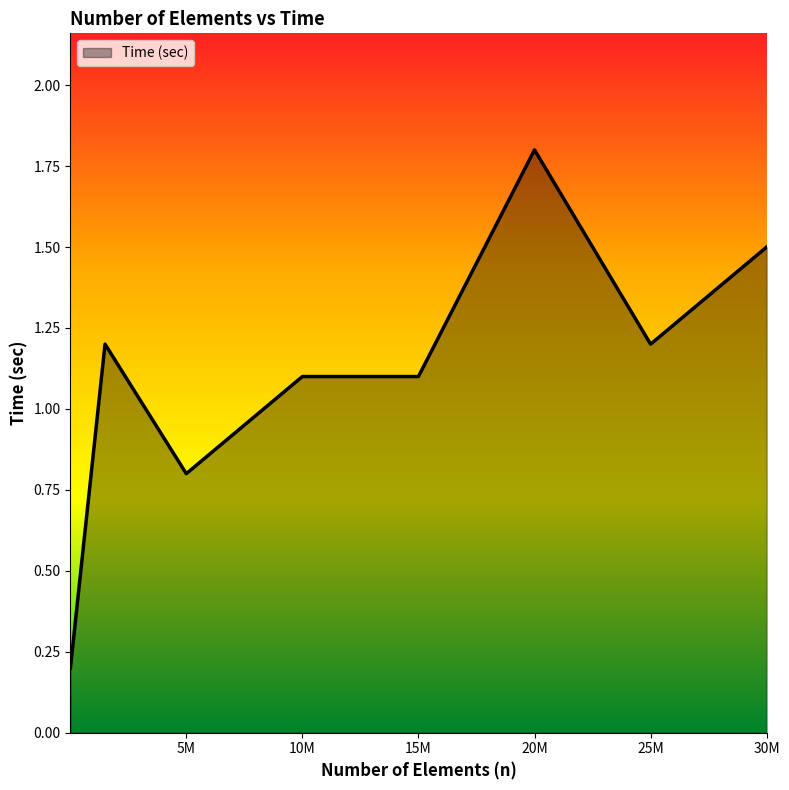

What is the greatest value displayed?

1.8